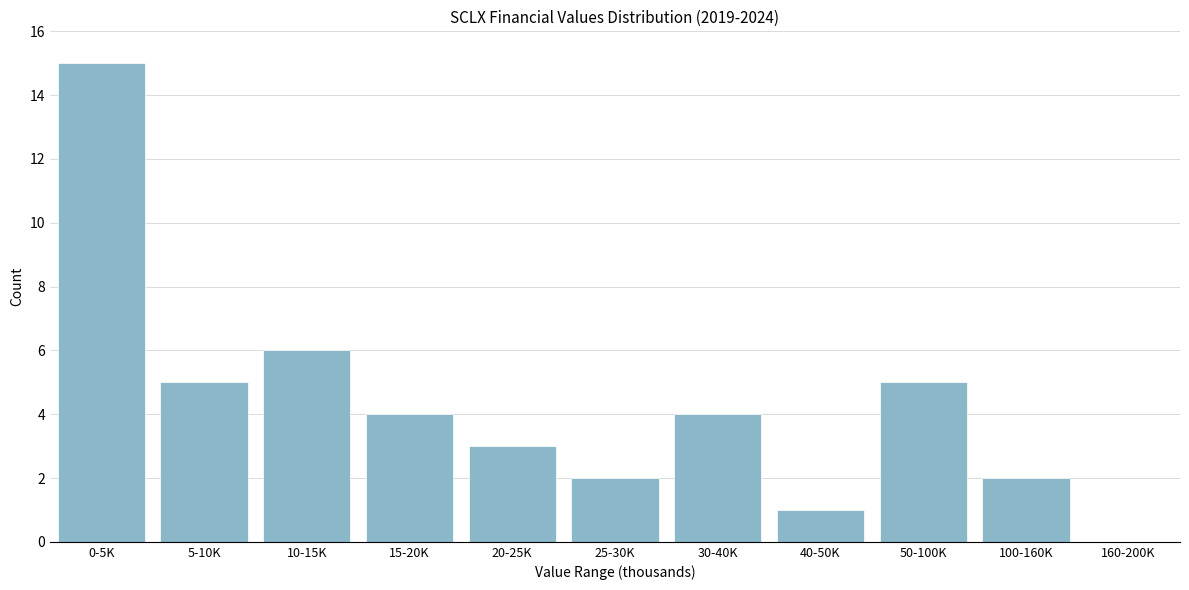

Reading left to right, transcribe all the data shown in this chart.

0-5K=15	5-10K=5	10-15K=6	15-20K=4	20-25K=3	25-30K=2	30-40K=4	40-50K=1	50-100K=5	100-160K=2	160-200K=0